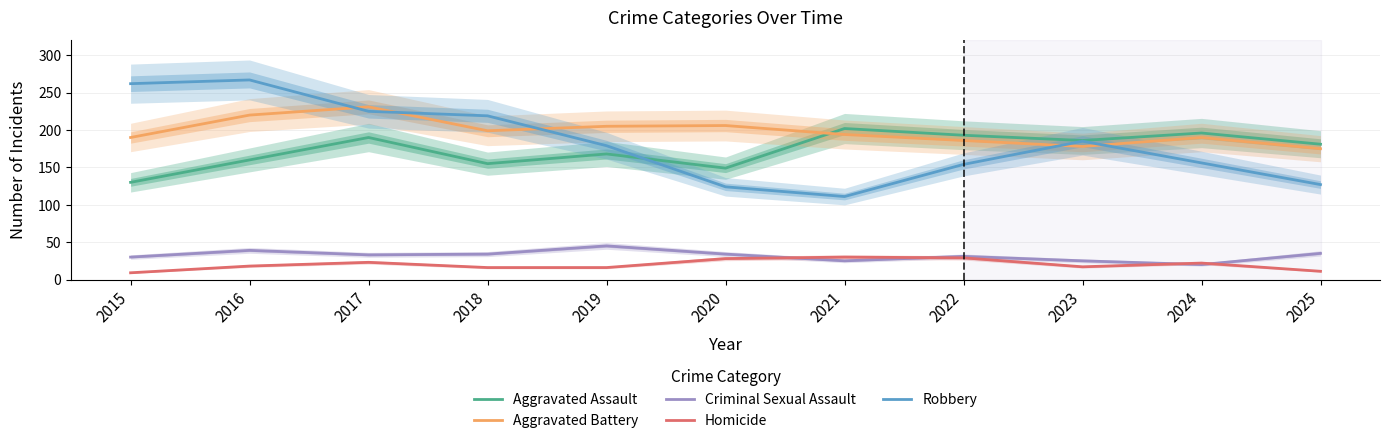

Which series has the widest spread of values?

Robbery